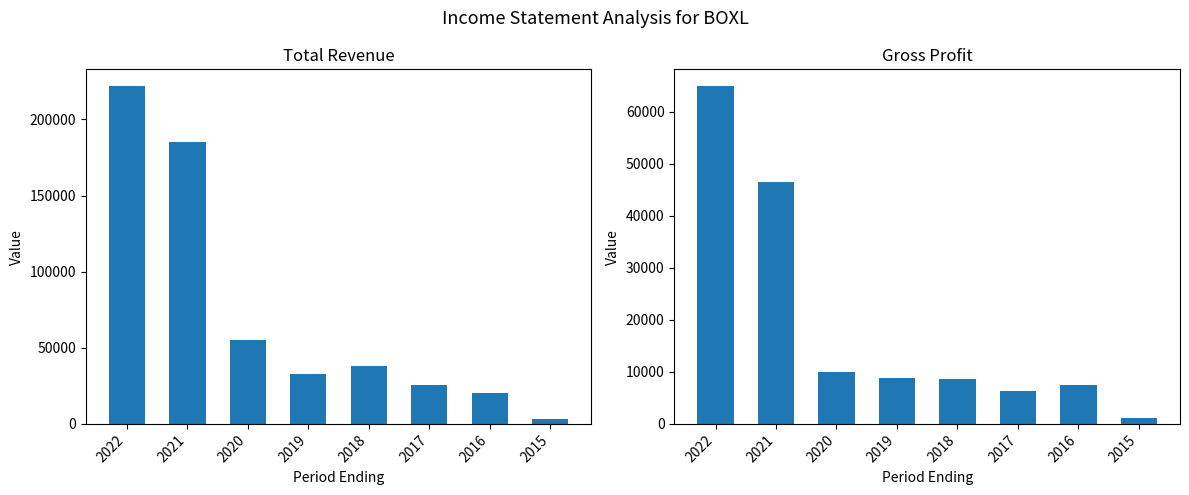

Reading right to left, transcribe all the data shown in this chart.

Total Revenue: 2015=3400	2016=20400	2017=25700	2018=37800	2019=33000	2020=54900	2021=185200	2022=221800
Gross Profit: 2015=1100	2016=7400	2017=6400	2018=8700	2019=8900	2020=9900	2021=46500	2022=64900